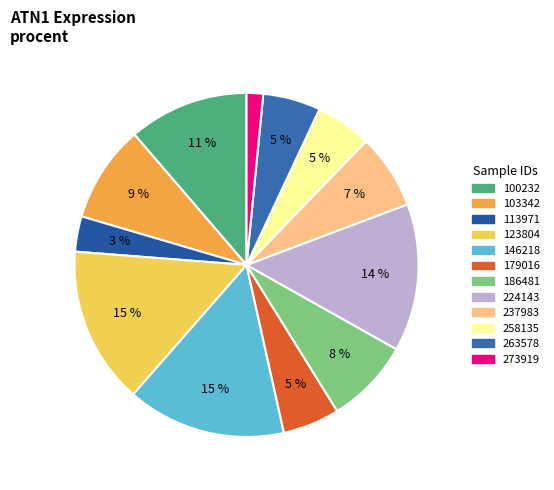

The 273919 slice represents 2% of the pie. True or false?

True